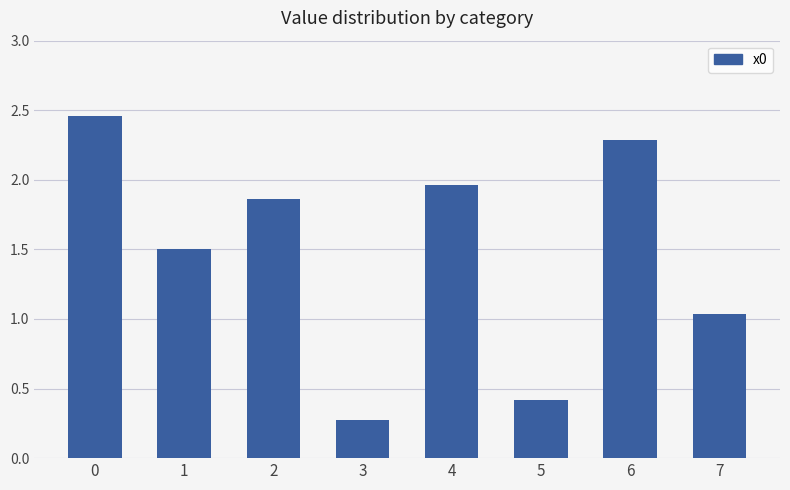

Which label corresponds to the smallest value in the chart?

3